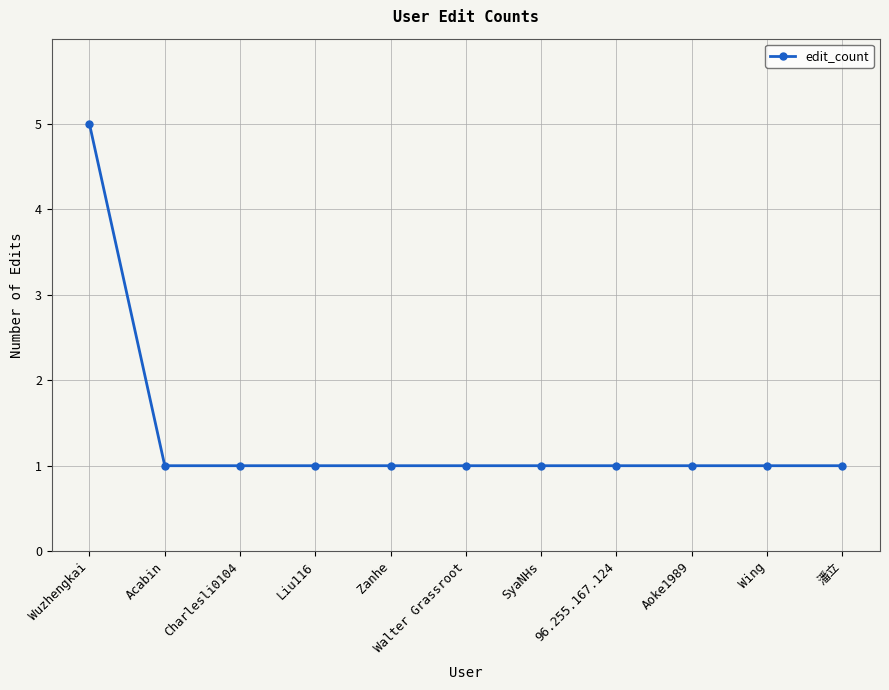

What is the maximum value shown in the chart?

5